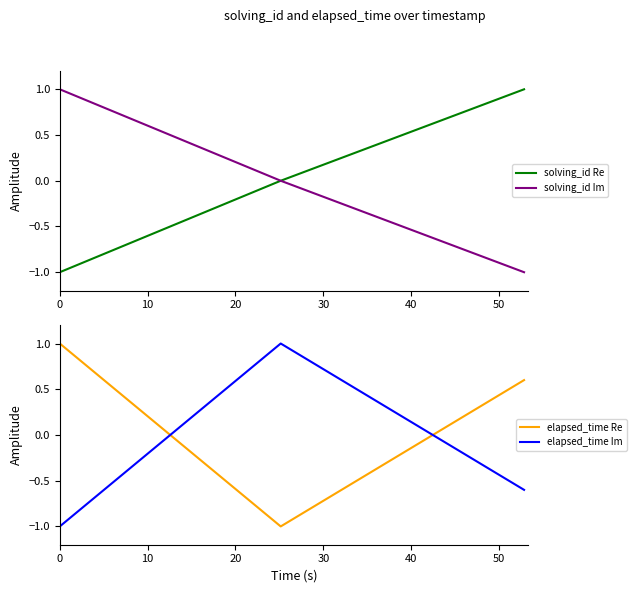

What is the difference between the maximum and minimum values in the solving_id Im series?

2